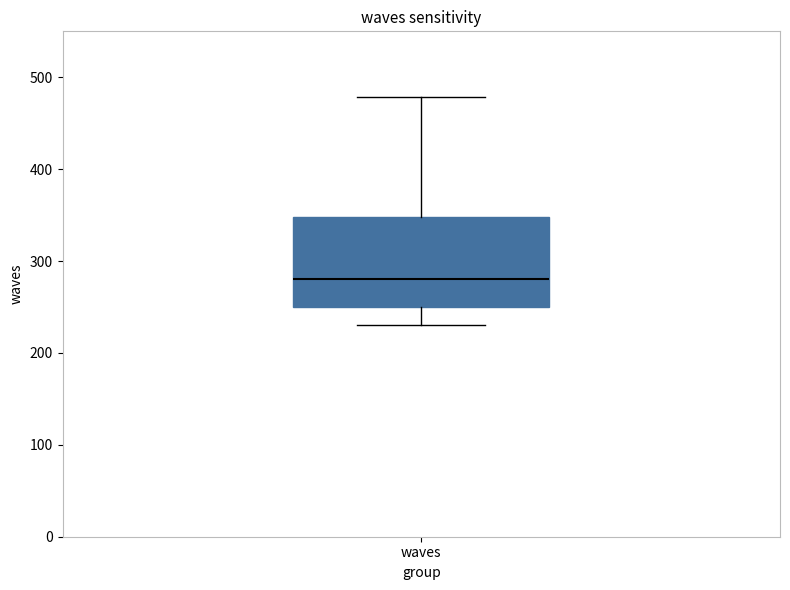

Read this box plot against the y-axis: the position of the median line, the range covered by the box, and the ends of both whiskers. The values are not printed on the chart, so give them approximately, as read against the axis.

median 280, box 250 to 350, whiskers 230 to 480